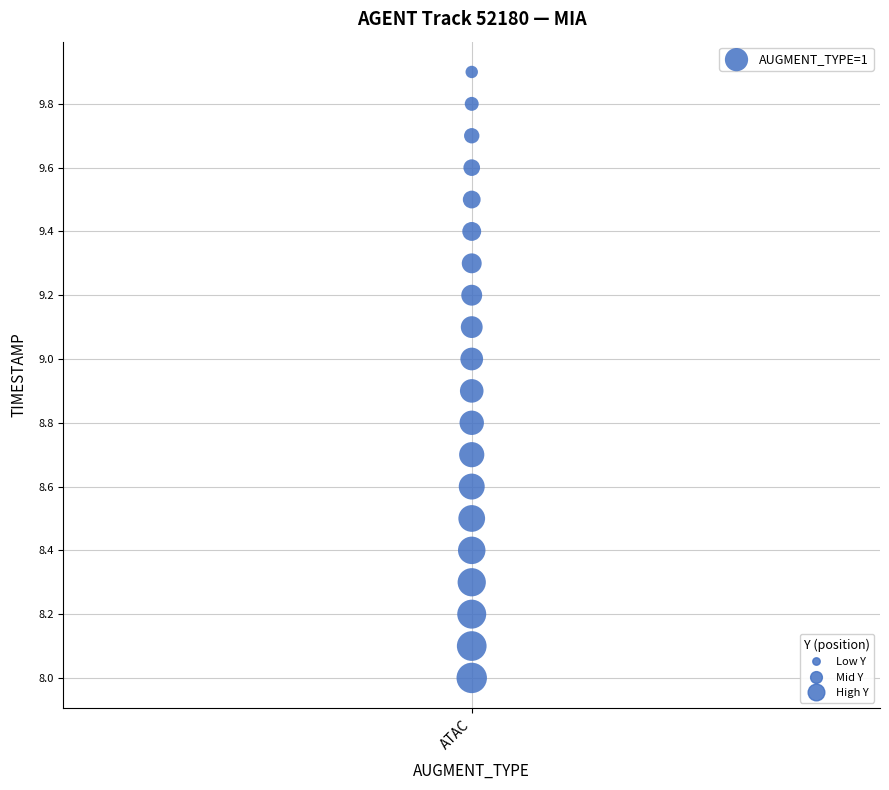

What is the range of Y values (max minus min)?

1.9